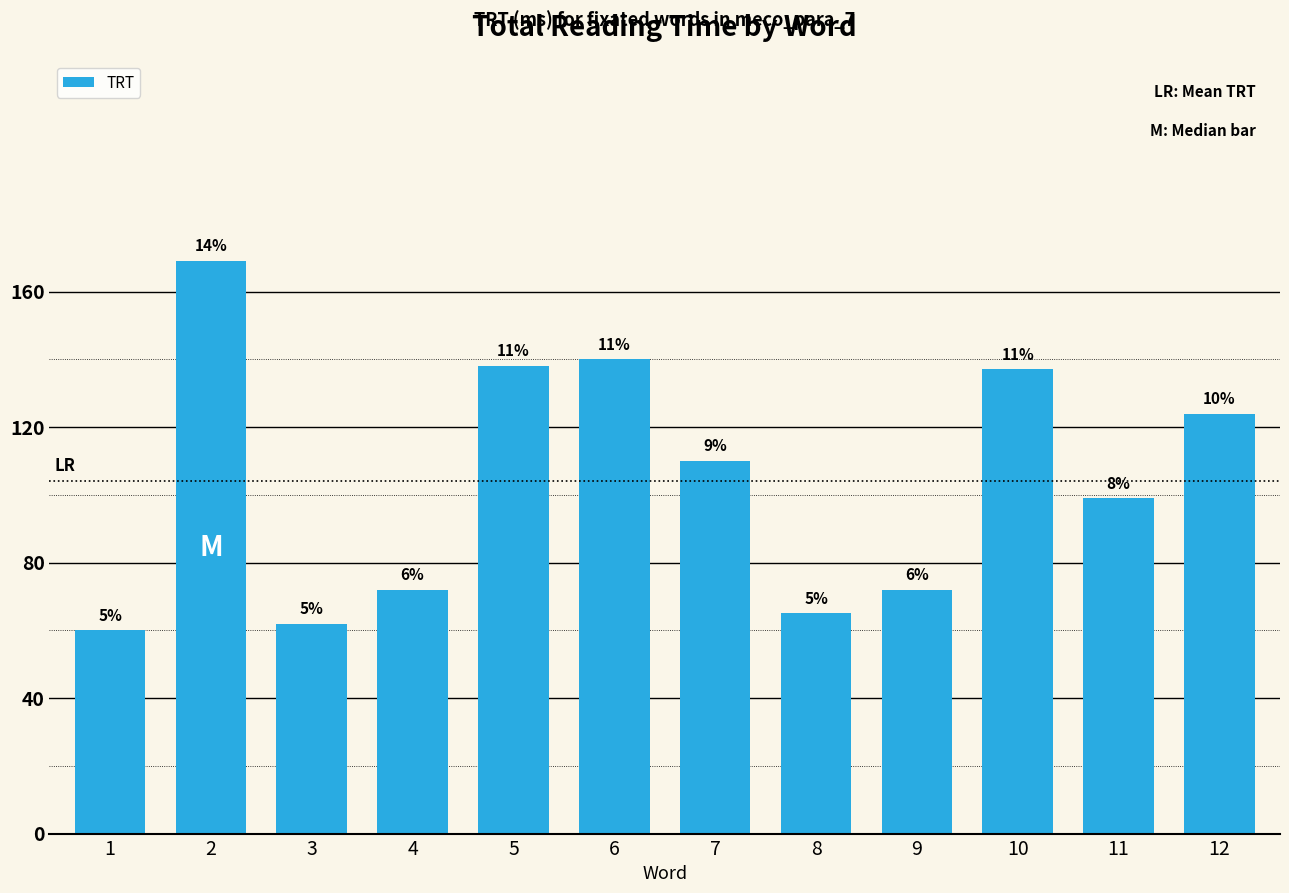

List the labels in order of value, smallest first.

1, 3, 8, 4, 9, 11, 7, 12, 10, 5, 6, 2